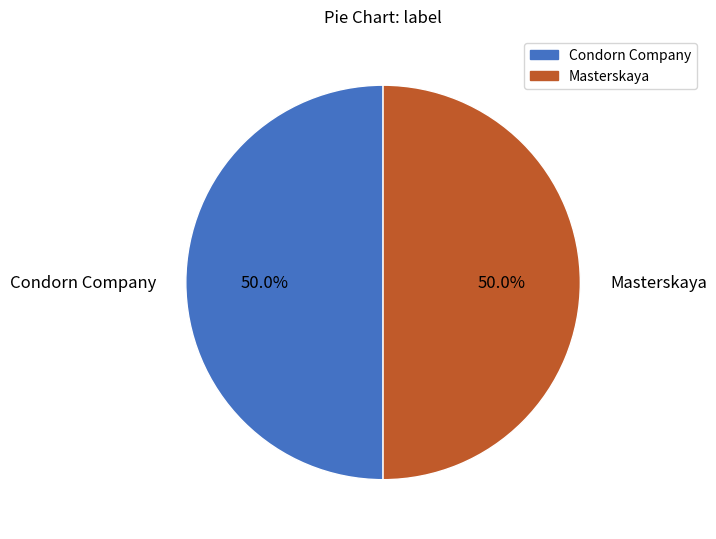

To the nearest percent, what portion does Condorn Company represent?

50%